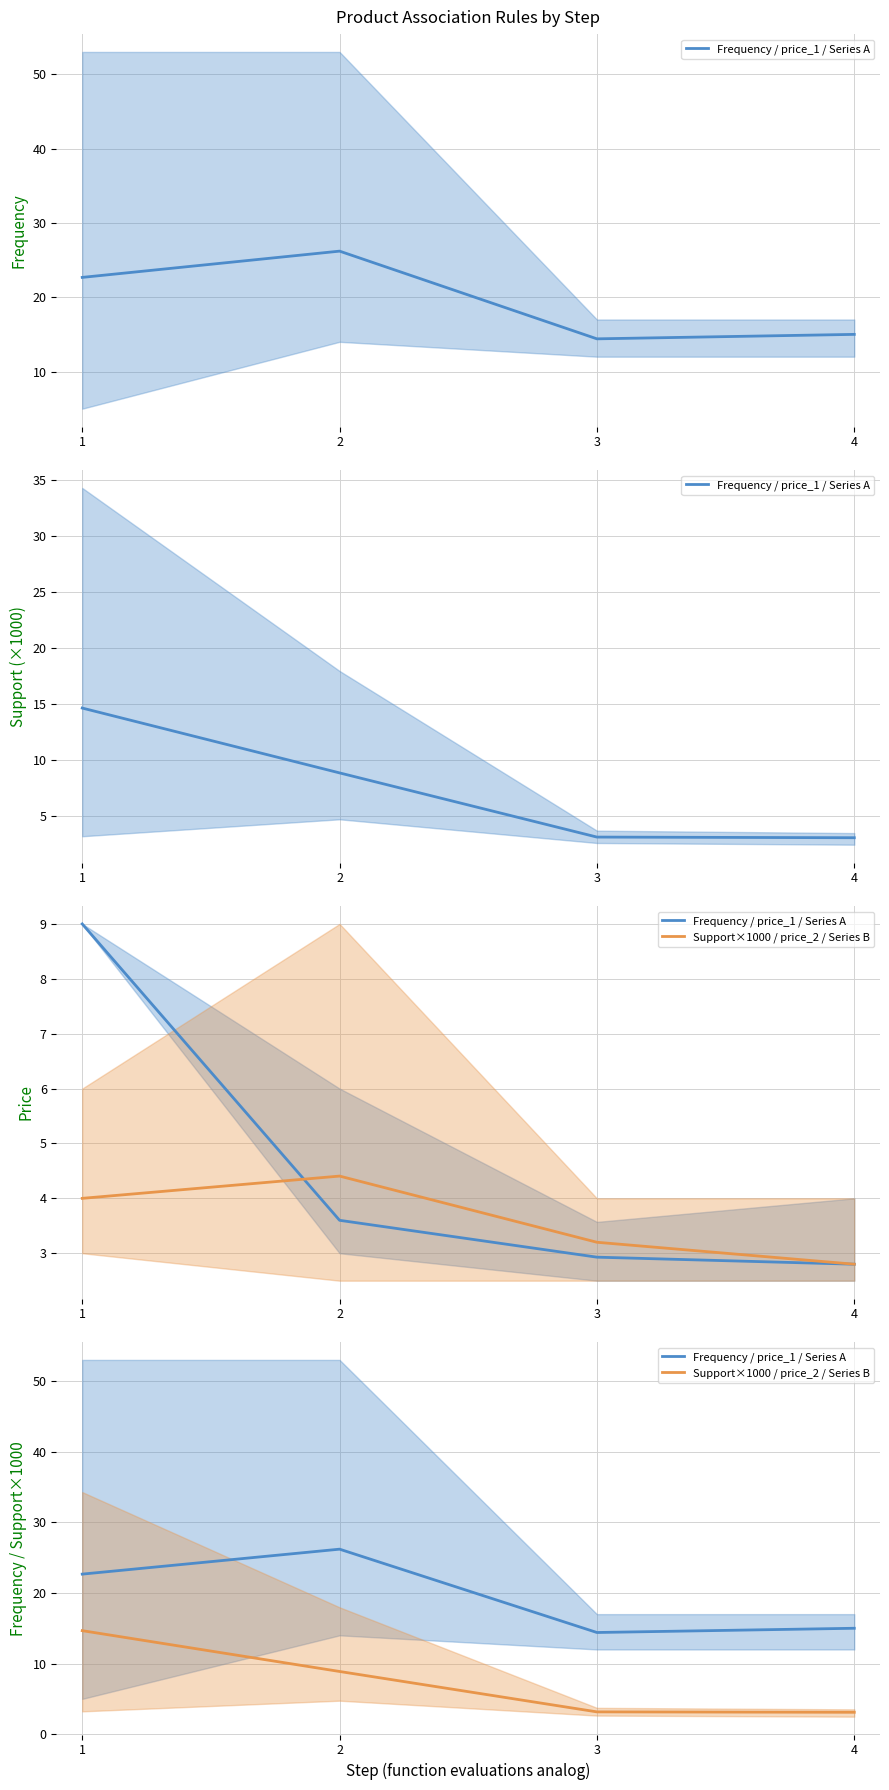

Is the value of Frequency / price_1 / Series A at 3 greater than the value of Support×1000 / price_2 / Series B at 2?

Yes